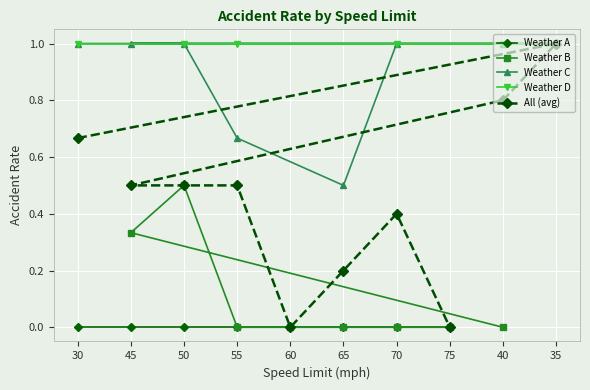

Is the value of Weather C at 55 greater than the value of Weather A at 65?

Yes